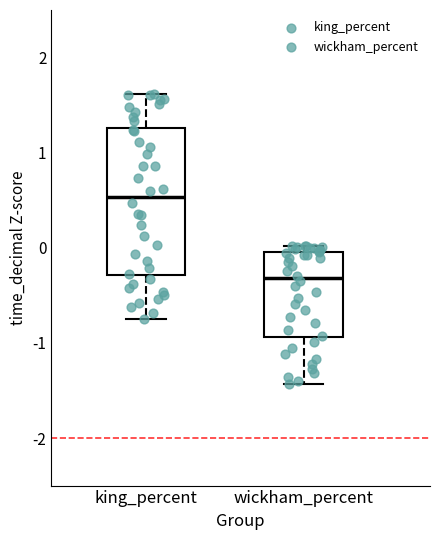

Comparing the boxes themselves (not the whiskers), which one is the tallest?

king_percent